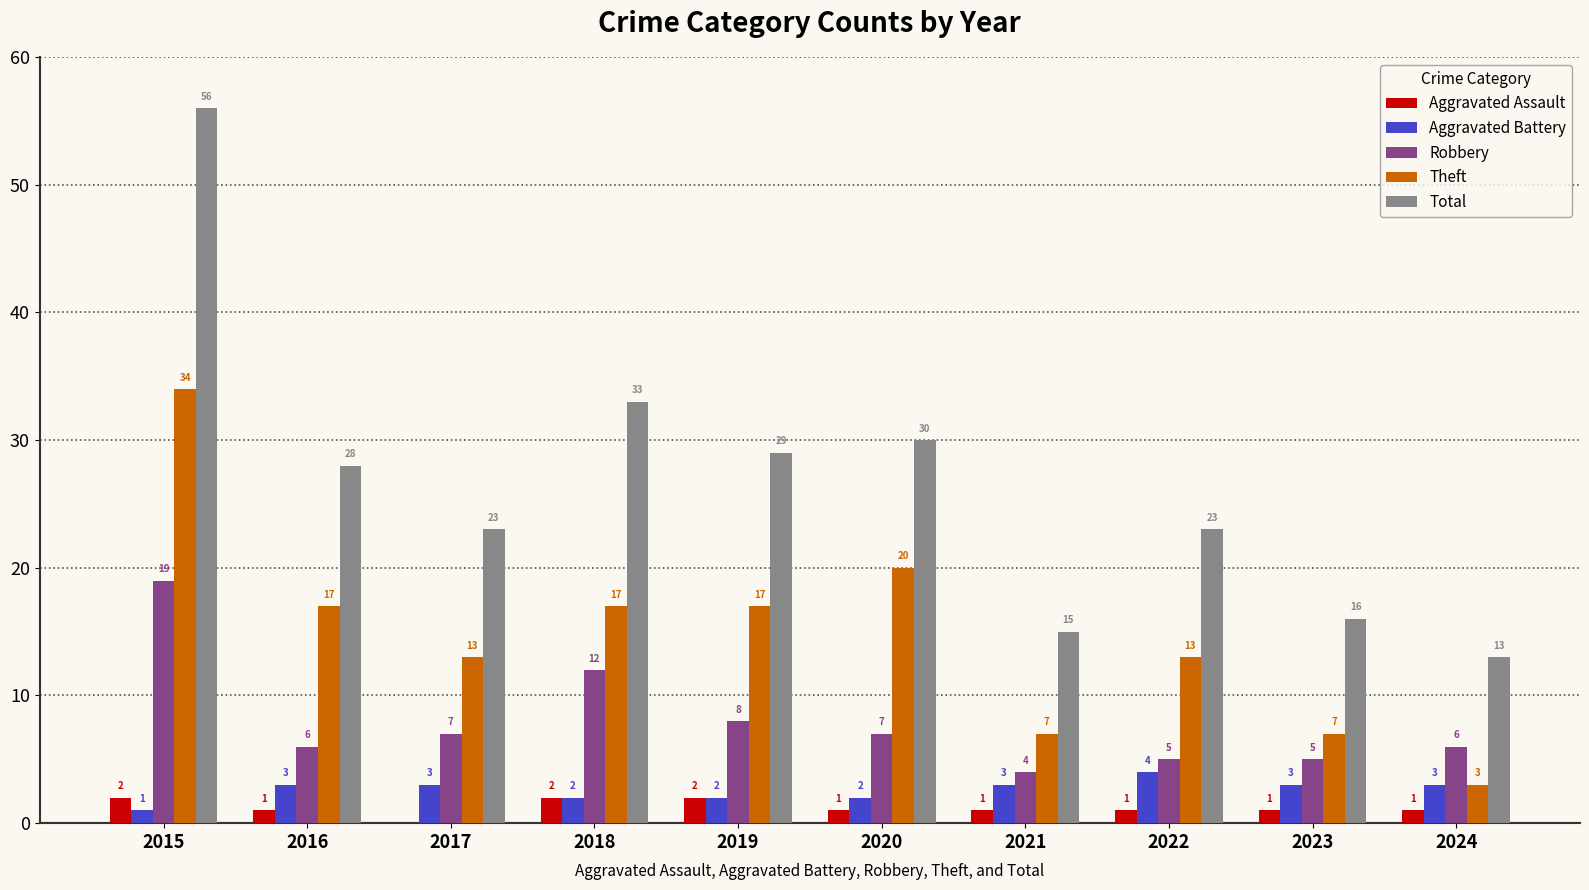

Is it true that Aggravated Battery equals 2 at 2018?

True